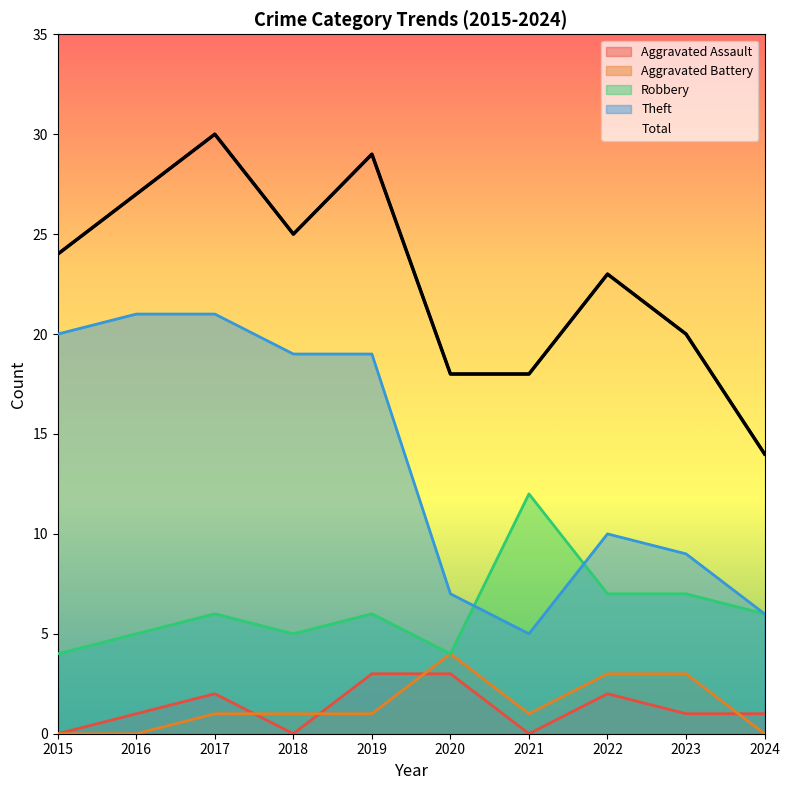

Which series has the largest total across all categories?

Total